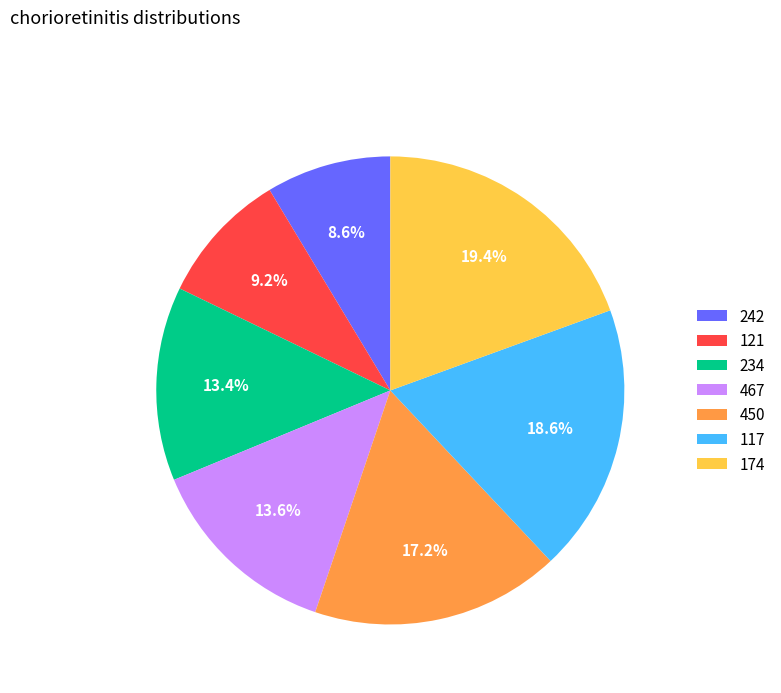

The 174 slice represents 9% of the pie. True or false?

False